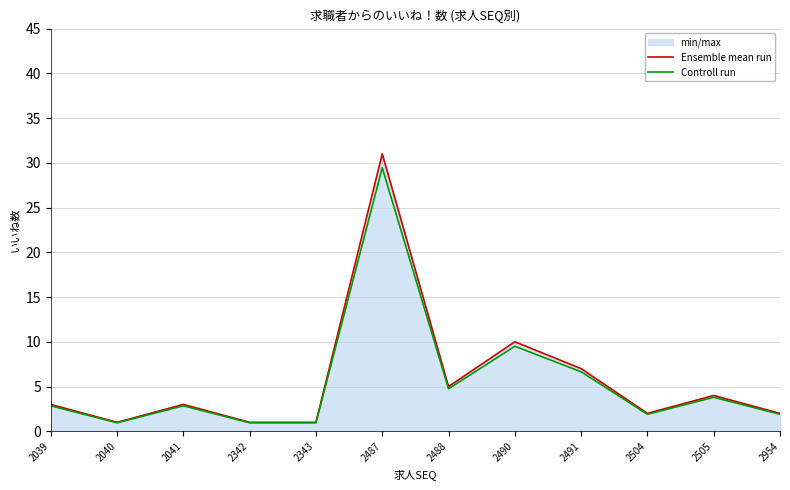

Between 2490 and 2504, which is larger?

2490